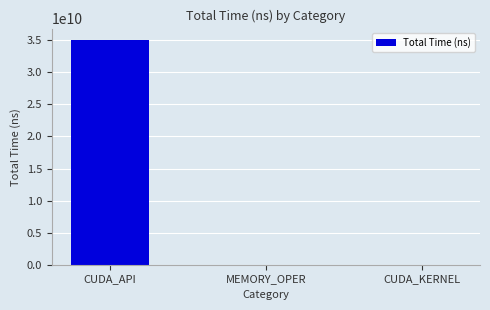

How many distinct data groups are displayed?

1